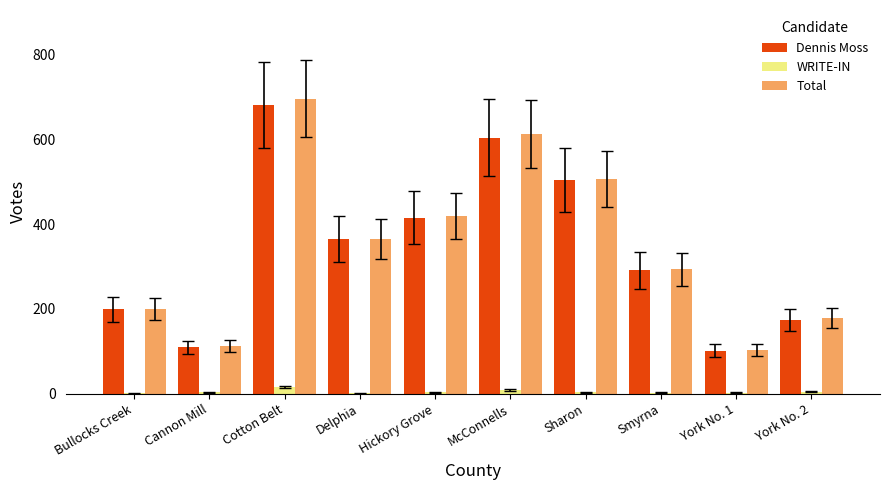

Which category has the highest value in the Dennis Moss series?

Cotton Belt